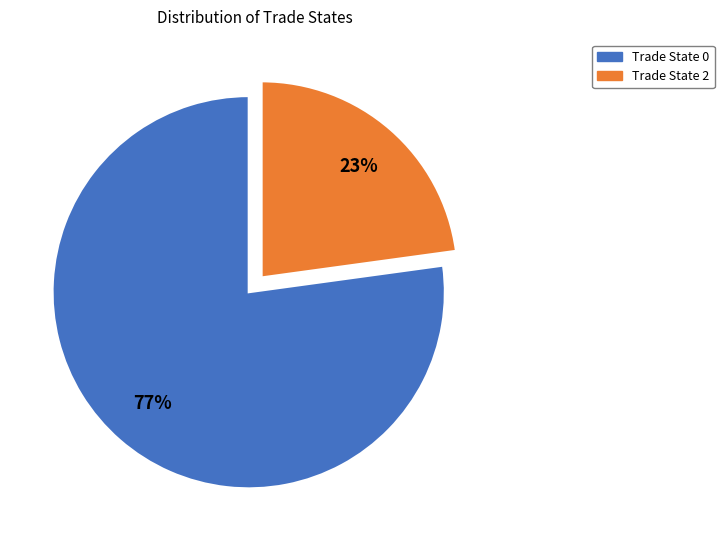

To the nearest percent, what portion does Trade State 0 represent?

77%